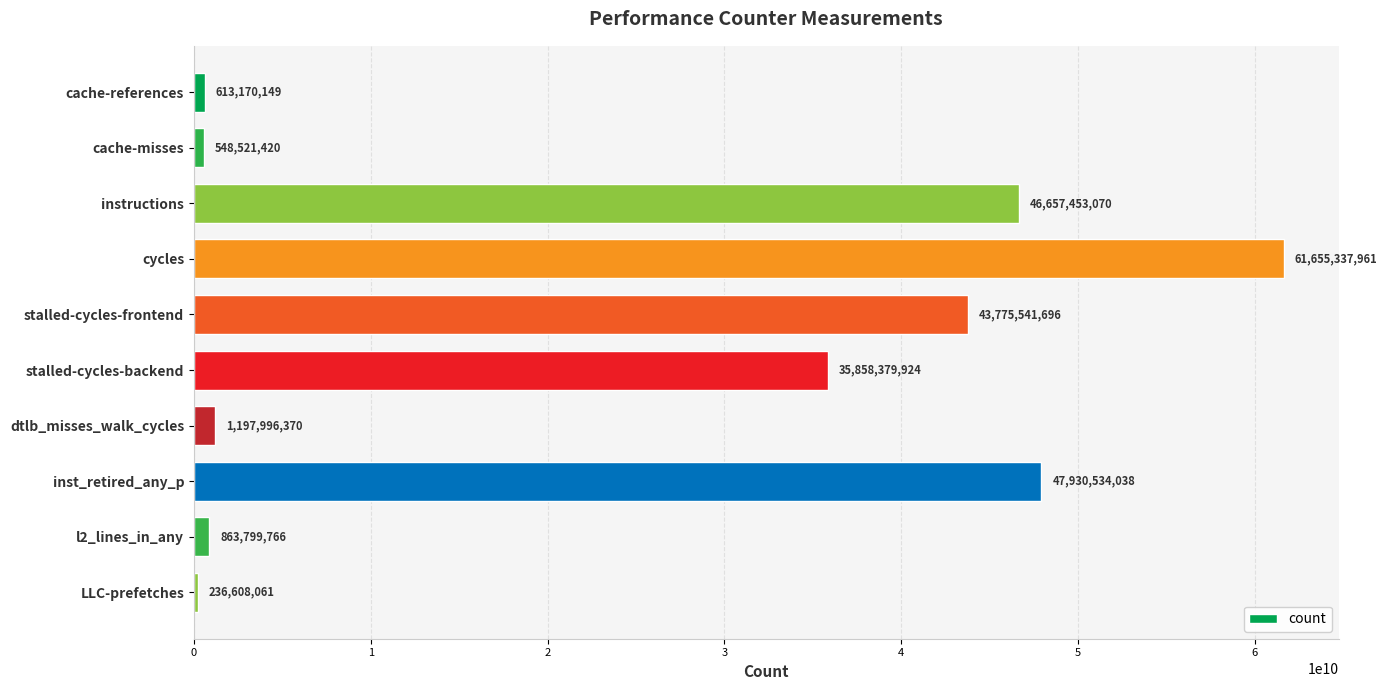

Does the chart contain any negative values?

No